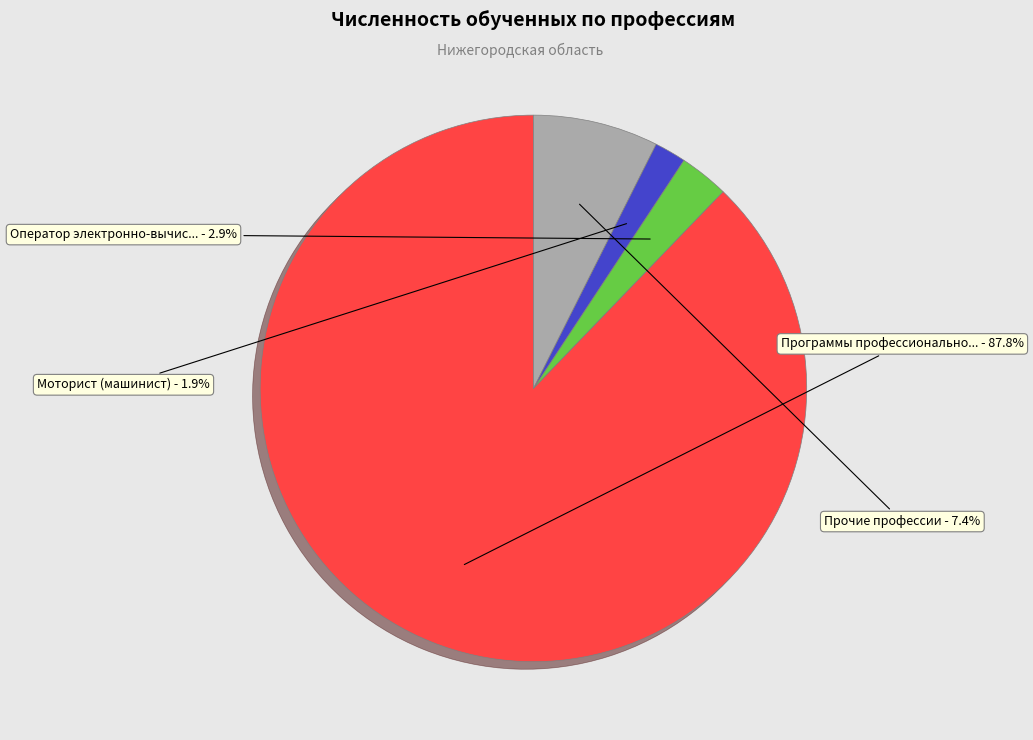

Is there a majority slice in this chart?

Yes